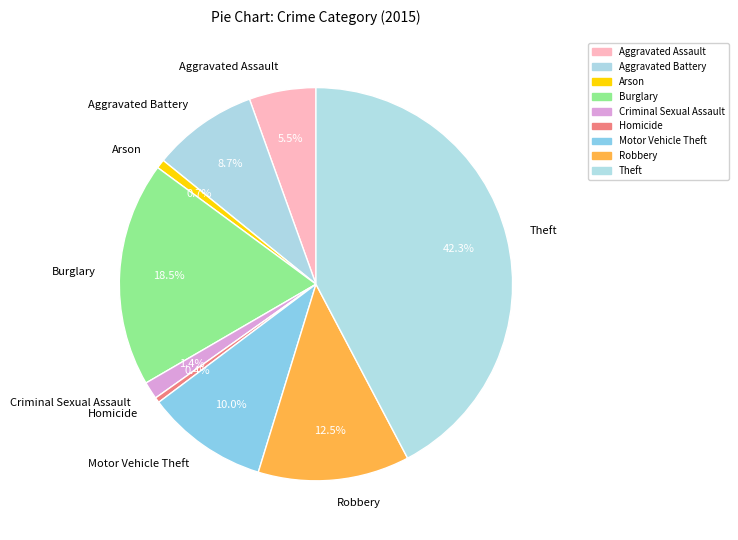

Is Robbery the majority of the pie?

No